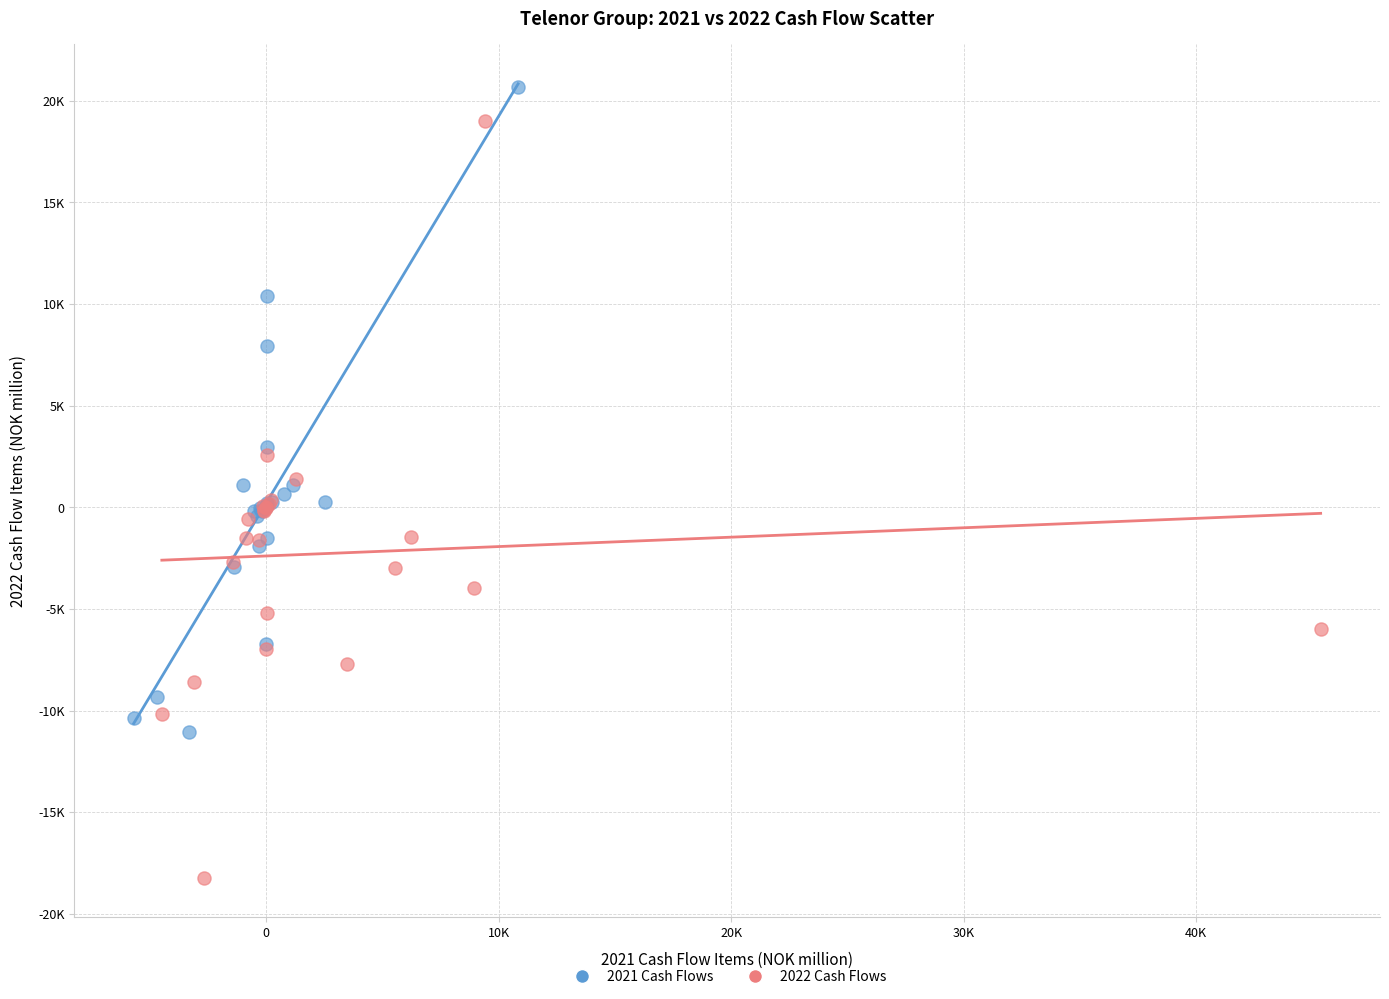

What are all the series names shown in the legend?

2021 Cash Flows, 2022 Cash Flows